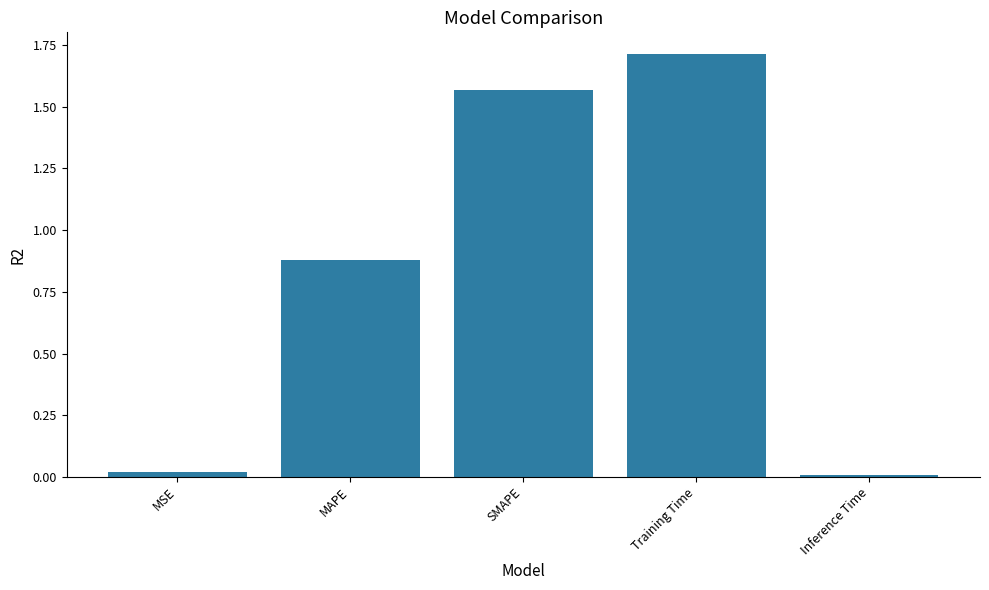

What is the label of the 1st bar from the left?

MSE